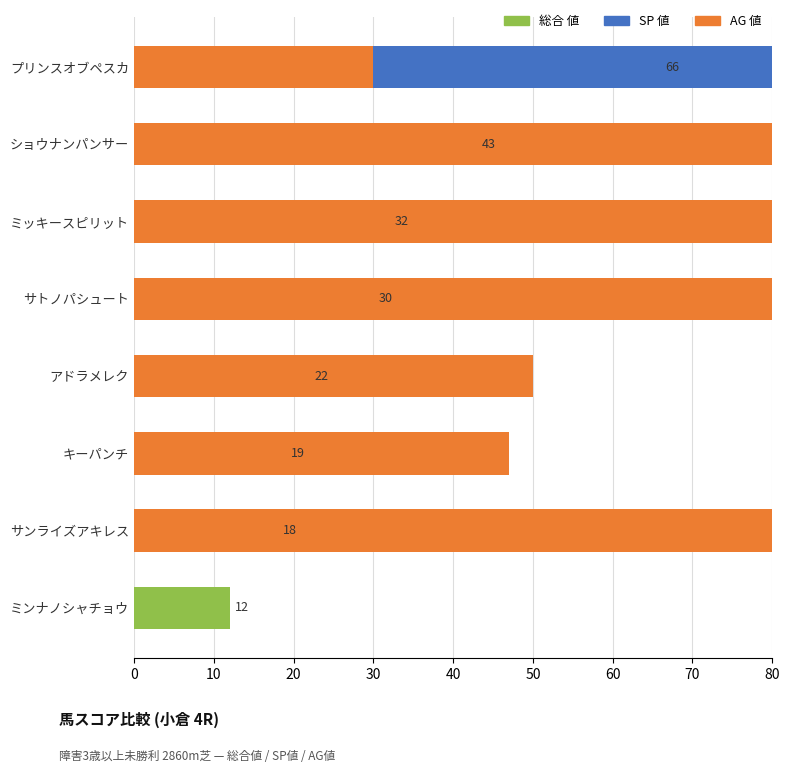

Reading right to left, extract all data points from this chart.

総合 値: 66	43	32	30	22	19	18	12
SP 値: 100	20	0	0	0	0	0	0
AG 値: 30	87	100	85	50	47	91	0